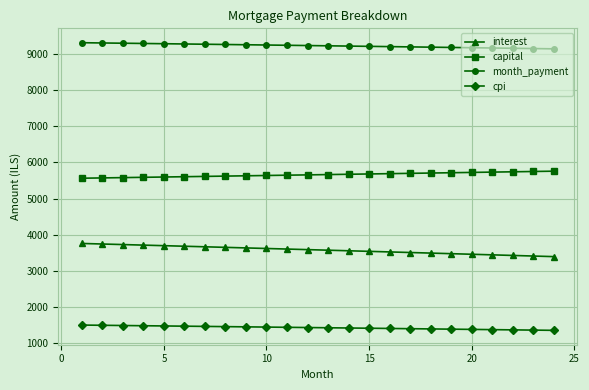

How many lines are shown in the chart?

4